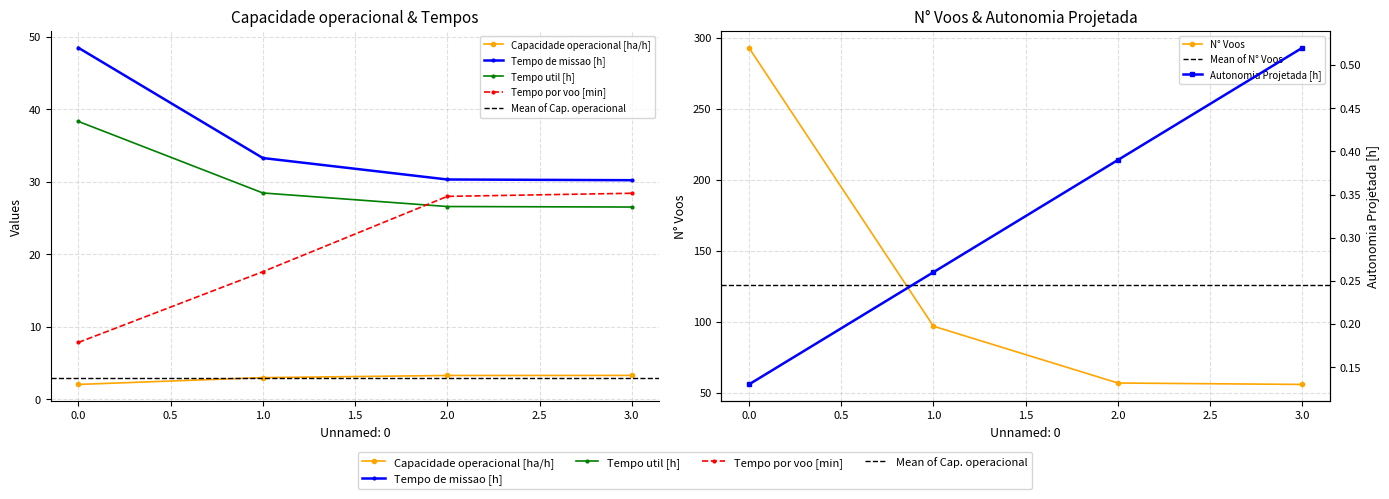

Reading left to right, extract all data points from this chart.

Capacidade operacional [ha/h]: 2.1	3.0	3.3	3.3
Tempo de missao [h]: 48.5	33.3	30.3	30.2
Tempo util [h]: 38.3	28.5	26.6	26.5
Tempo por voo [min]: 7.8	17.6	28.0	28.4
Autonomia Projetada [h]: 0.1	0.3	0.4	0.5
N° Voos: 293.0	97.0	57.0	56.0